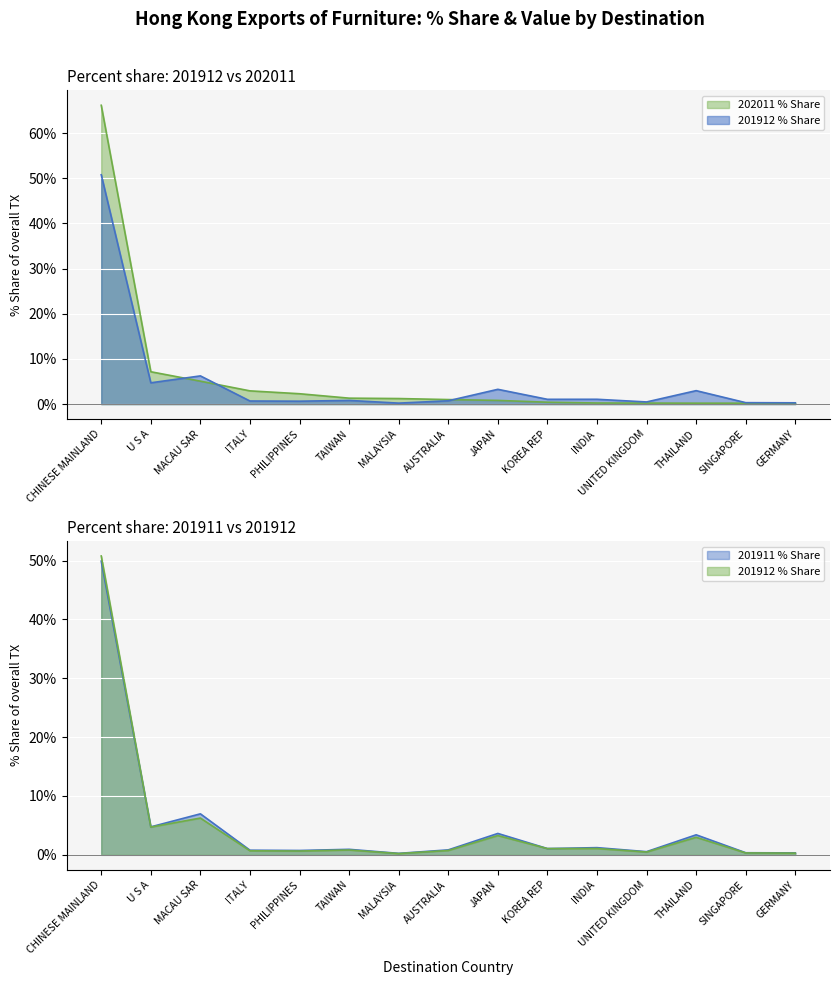

Which has a higher value, SINGAPORE or PHILIPPINES?

PHILIPPINES